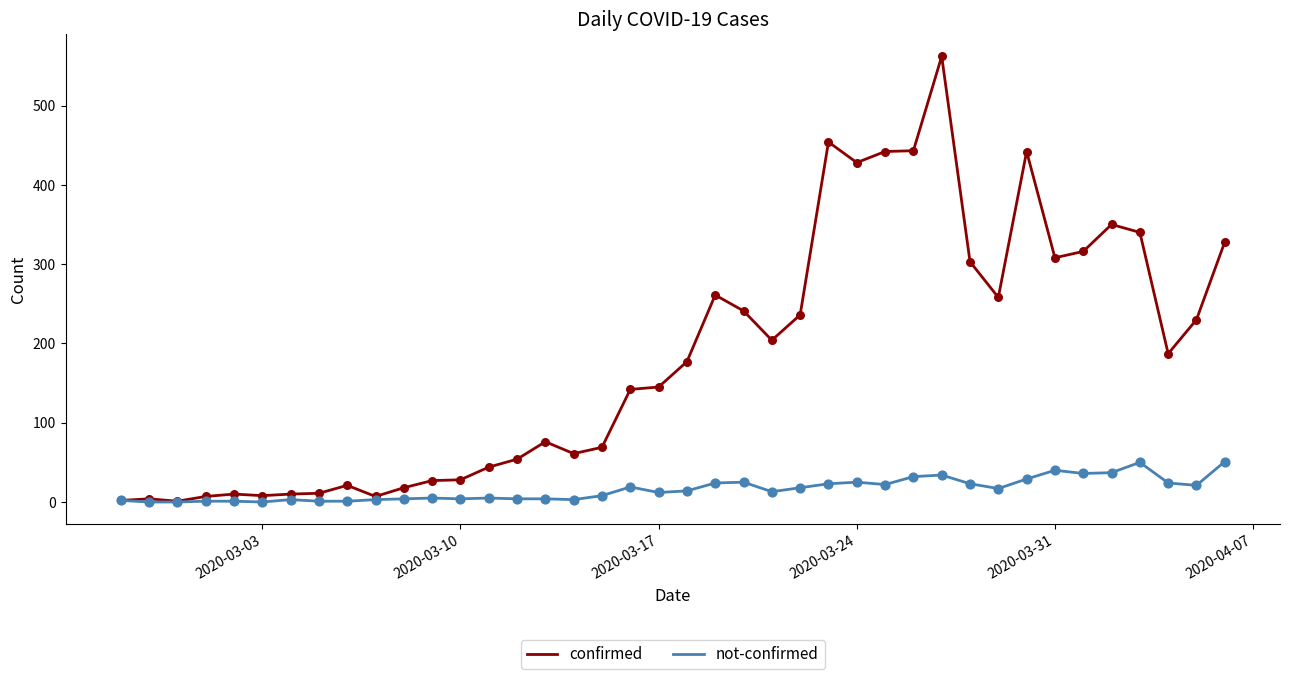

What are all the series names shown in the legend?

confirmed, not-confirmed